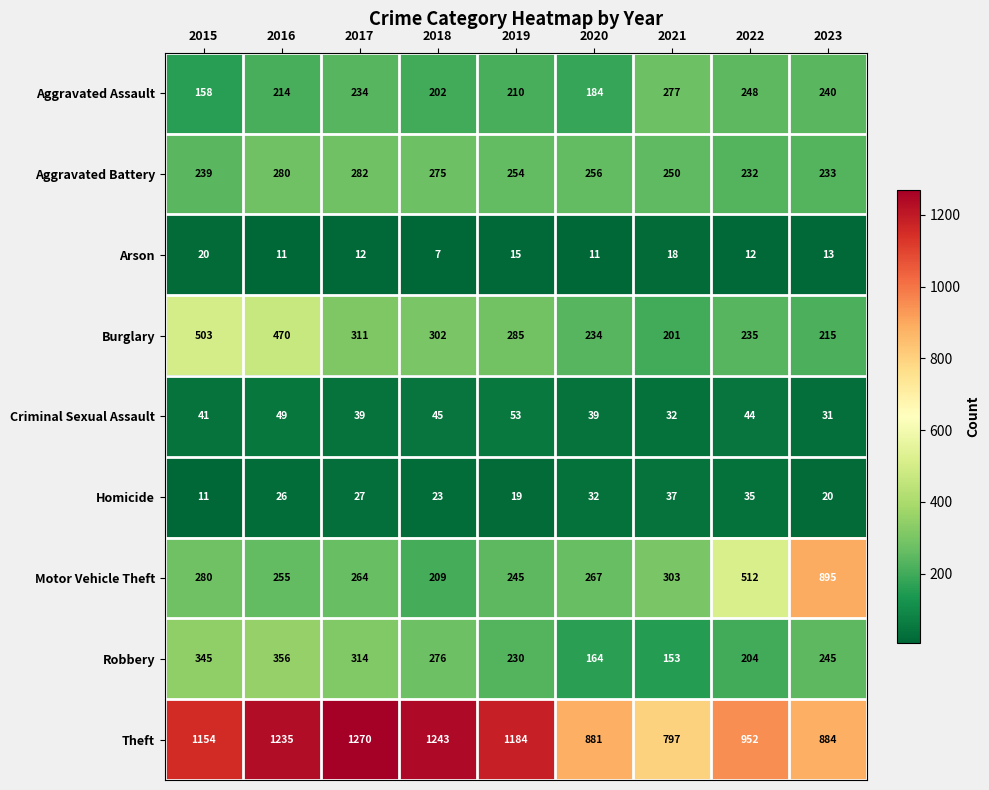

What is the highest value of the Arson series?

20